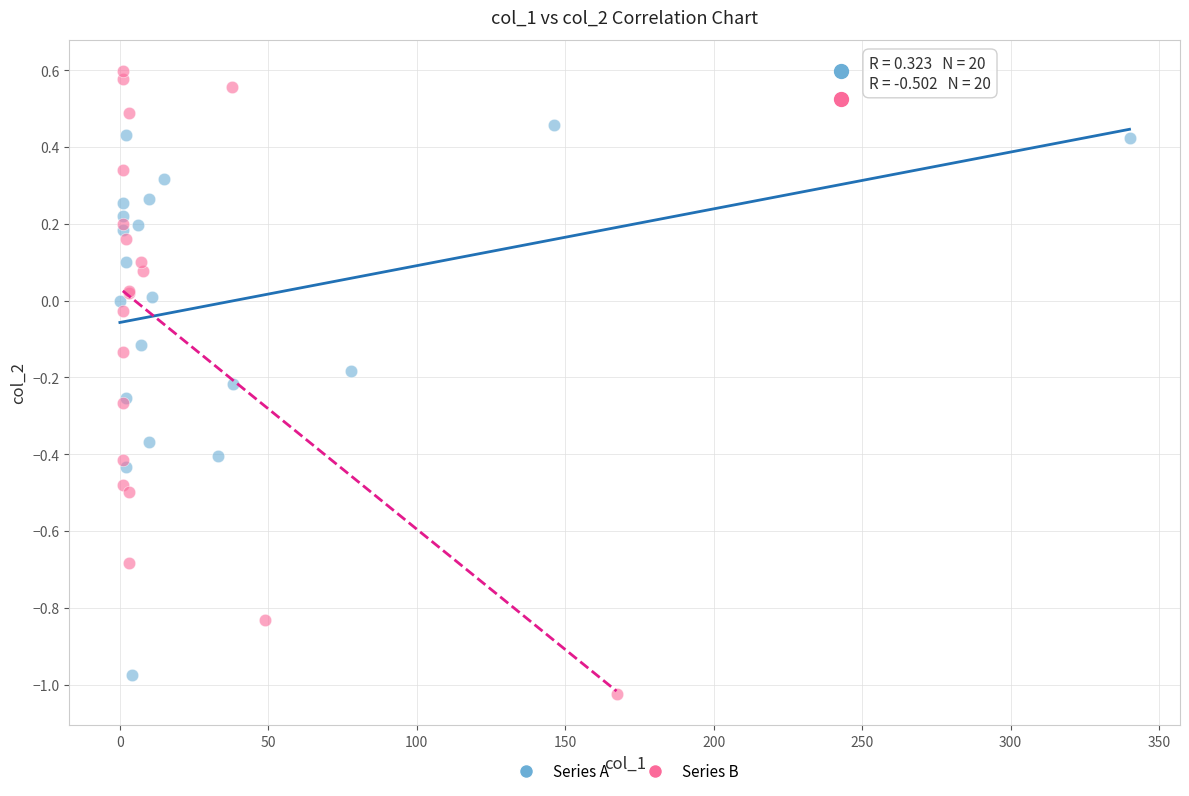

Which series reaches the maximum Y coordinate?

Series B